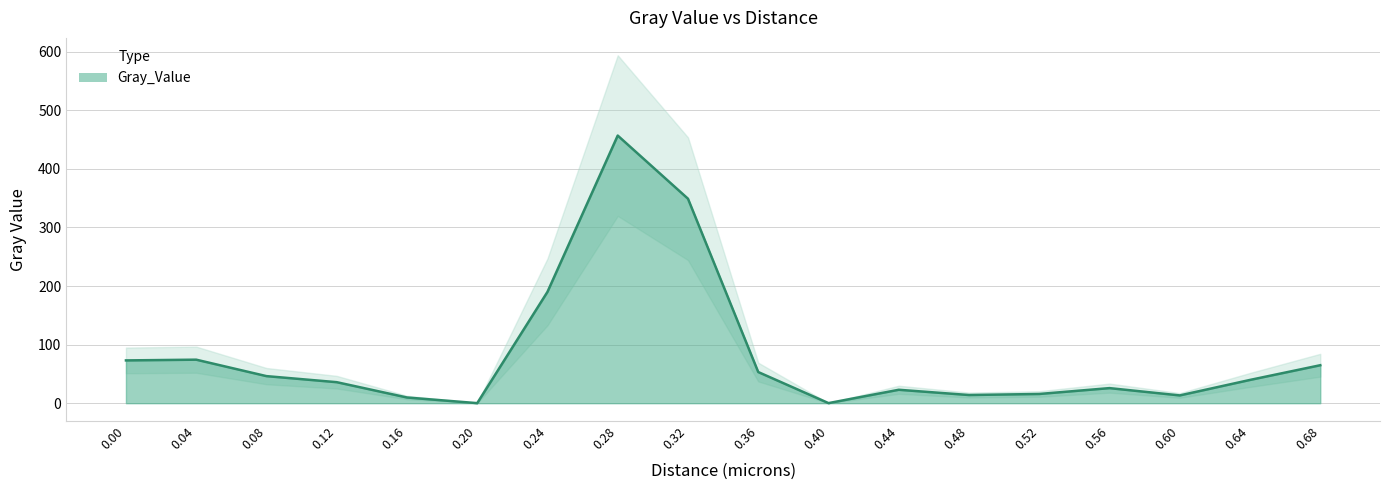

What position from the left is 0.08?

3